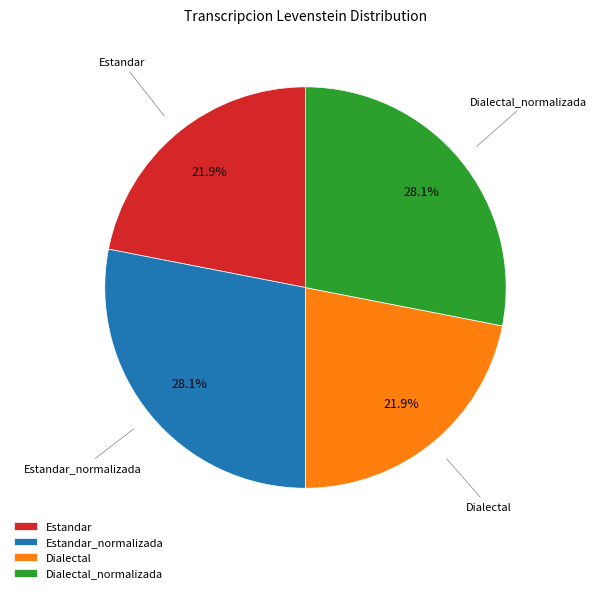

What is the ratio of the value at Dialectal to the value at Estandar?

1.0